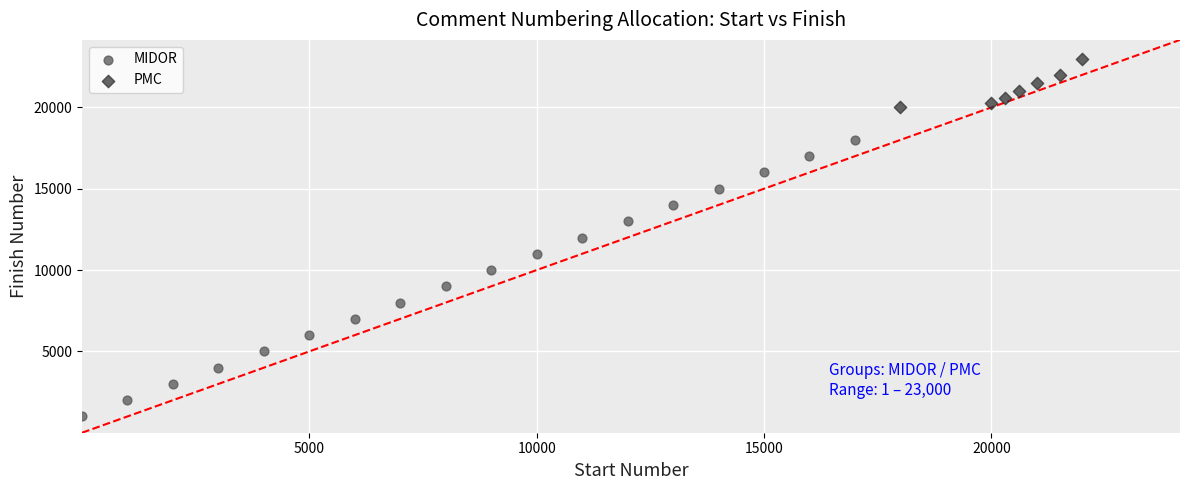

Which series reaches the maximum Y coordinate?

PMC